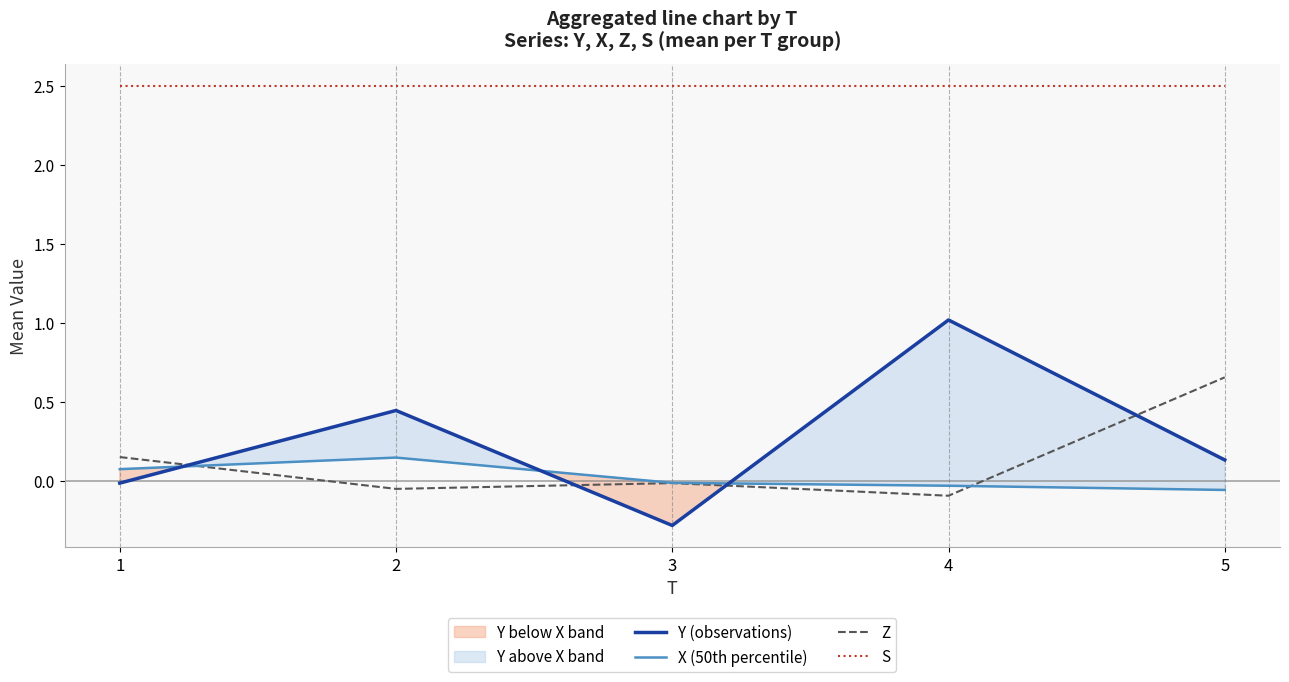

Is it true that Y (observations) equals -0.0 at 1?

False